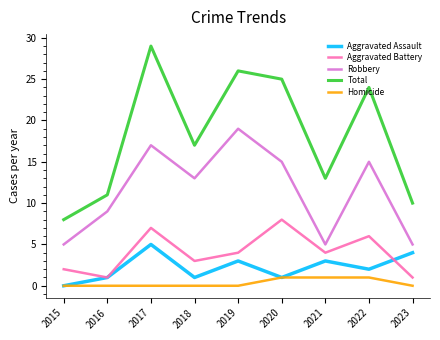

Reading right to left, extract all data points from this chart.

Aggravated Assault: 2023=4	2022=2	2021=3	2020=1	2019=3	2018=1	2017=5	2016=1	2015=0
Aggravated Battery: 2023=1	2022=6	2021=4	2020=8	2019=4	2018=3	2017=7	2016=1	2015=2
Robbery: 2023=5	2022=15	2021=5	2020=15	2019=19	2018=13	2017=17	2016=9	2015=5
Total: 2023=10	2022=24	2021=13	2020=25	2019=26	2018=17	2017=29	2016=11	2015=8
Homicide: 2023=0	2022=1	2021=1	2020=1	2019=0	2018=0	2017=0	2016=0	2015=0